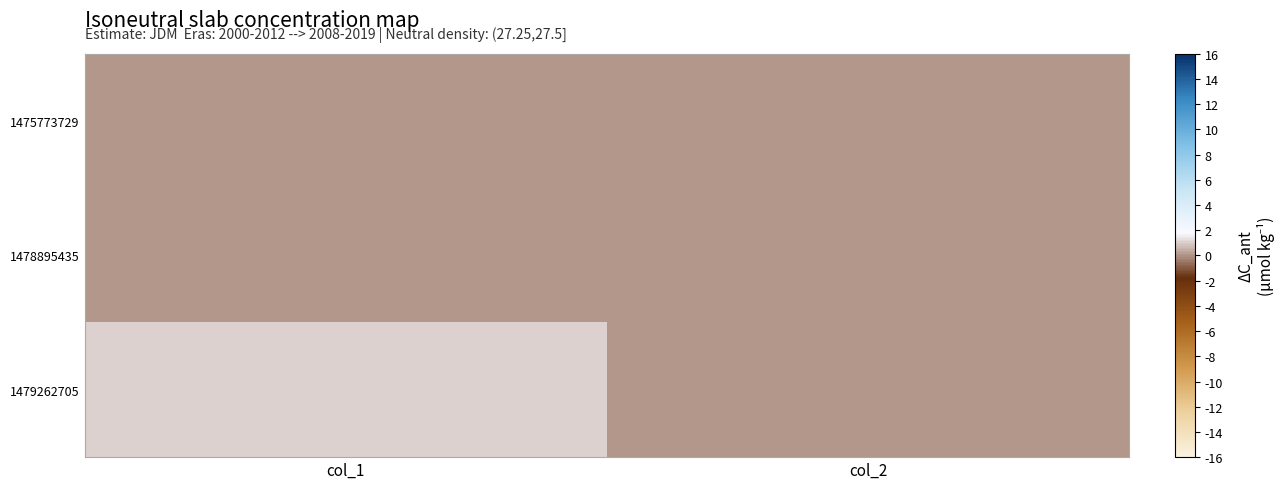

At which category is the sum across all series the highest?

col_1